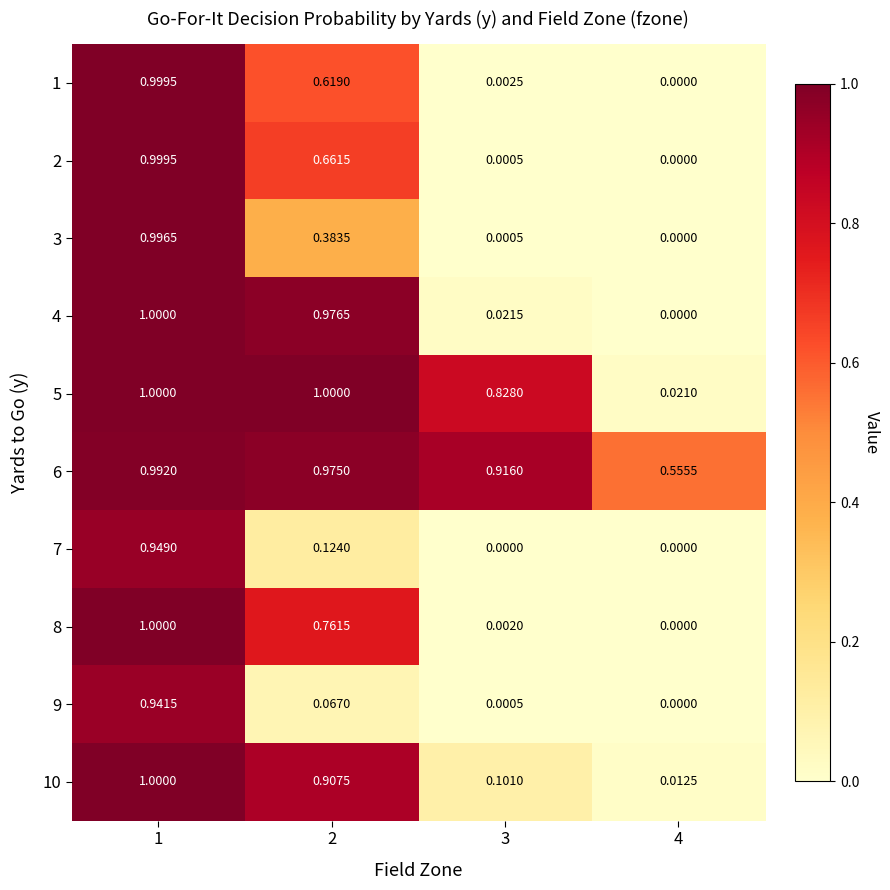

Is the value of 8 at 4 greater than the value of 3 at 2?

No